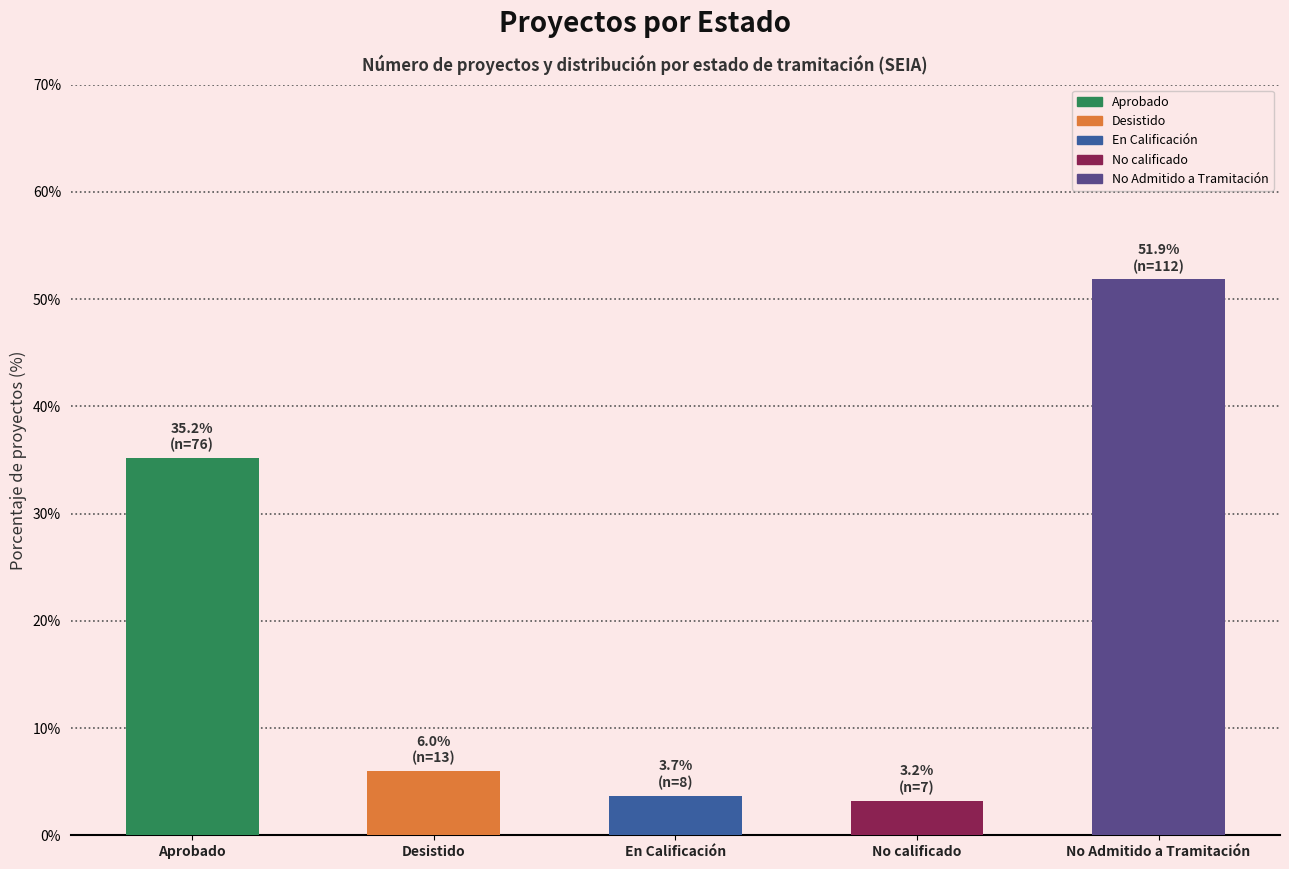

What is the difference between the values at No Admitido a Tramitación and En Calificación?

48.1